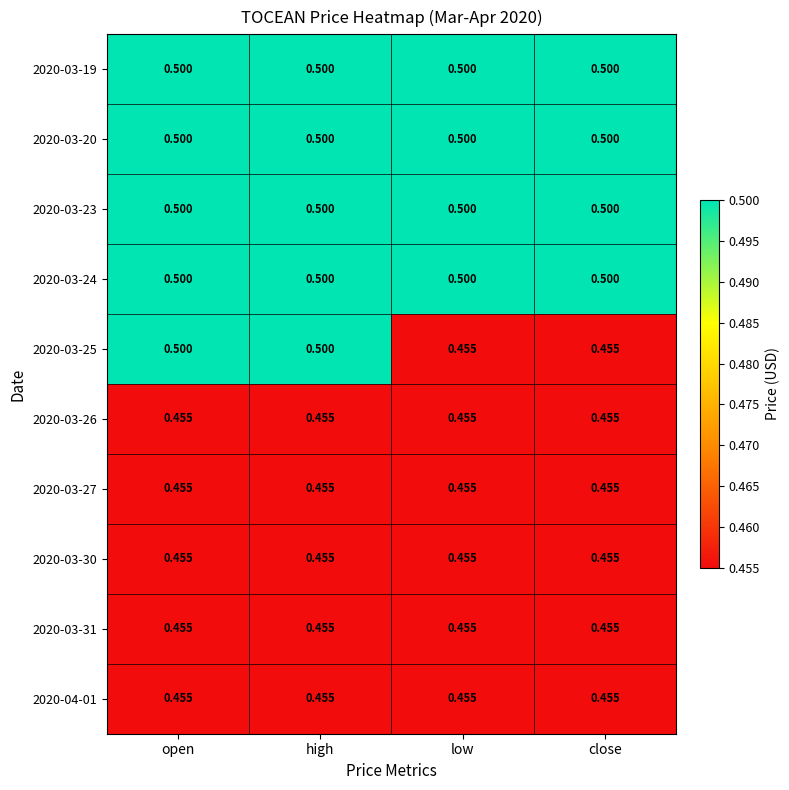

How many data points does each series have?

4